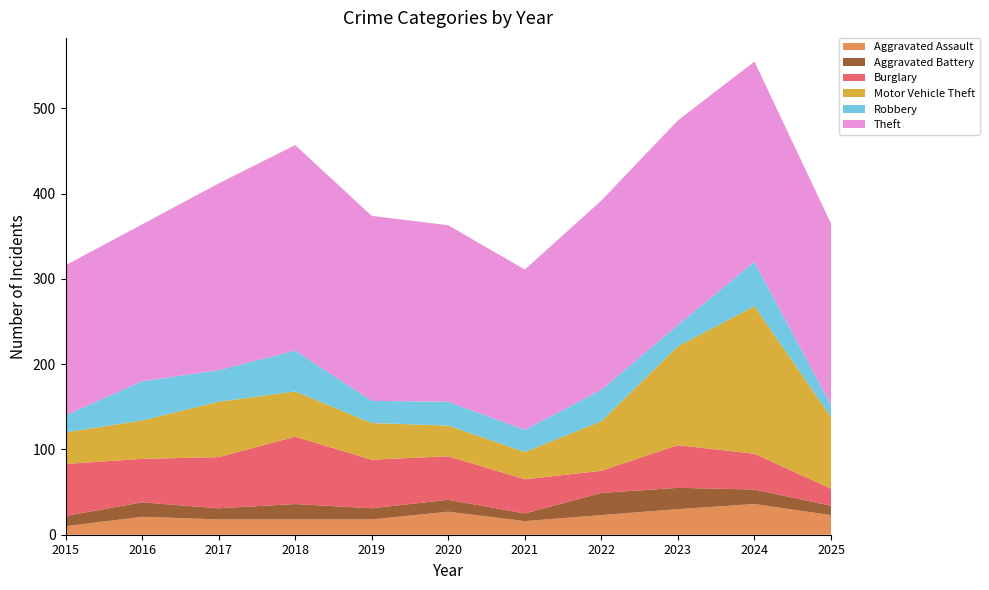

Reading left to right, extract all data points from this chart.

Aggravated Assault: 2015=10	2016=21	2017=18	2018=18	2019=18	2020=27	2021=16	2022=23	2023=30	2024=36	2025=23
Aggravated Battery: 2015=12	2016=17	2017=13	2018=18	2019=13	2020=14	2021=9	2022=26	2023=25	2024=17	2025=11
Burglary: 2015=61	2016=51	2017=60	2018=79	2019=57	2020=51	2021=40	2022=26	2023=50	2024=42	2025=20
Motor Vehicle Theft: 2015=37	2016=45	2017=65	2018=53	2019=43	2020=36	2021=32	2022=58	2023=116	2024=173	2025=84
Robbery: 2015=20	2016=46	2017=37	2018=48	2019=26	2020=28	2021=26	2022=37	2023=25	2024=52	2025=14
Theft: 2015=176	2016=184	2017=219	2018=241	2019=217	2020=207	2021=188	2022=222	2023=240	2024=235	2025=213